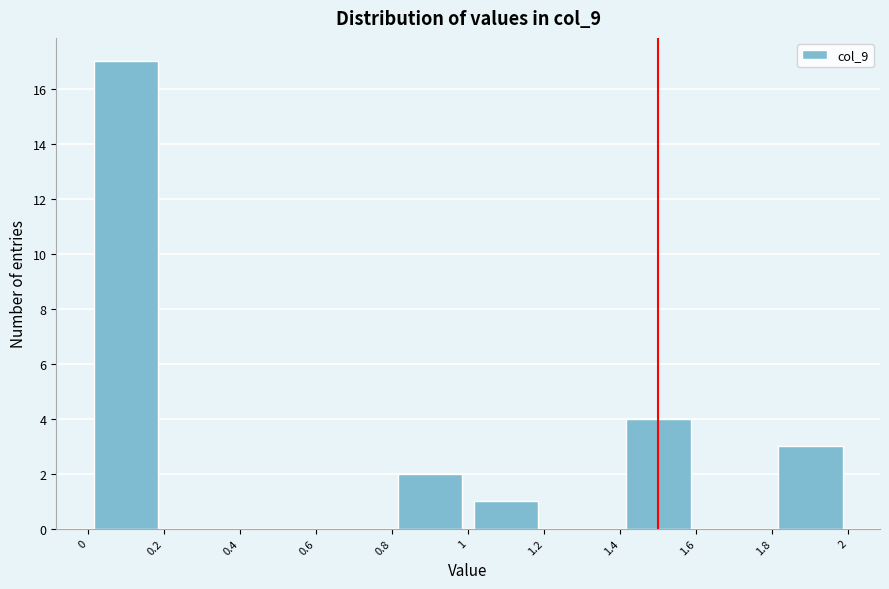

Reading left to right, list every bar in this chart as the range it spans on the x-axis followed by its height. The values are not printed on the chart, so give them approximately, as read against the axis.

0 to 0.2: 17
0.2 to 0.4: 0
0.4 to 0.6: 0
0.6 to 0.8: 0
0.8 to 1: 2
1 to 1.2: 1
1.2 to 1.4: 0
1.4 to 1.6: 4
1.6 to 1.8: 0
1.8 to 2: 3